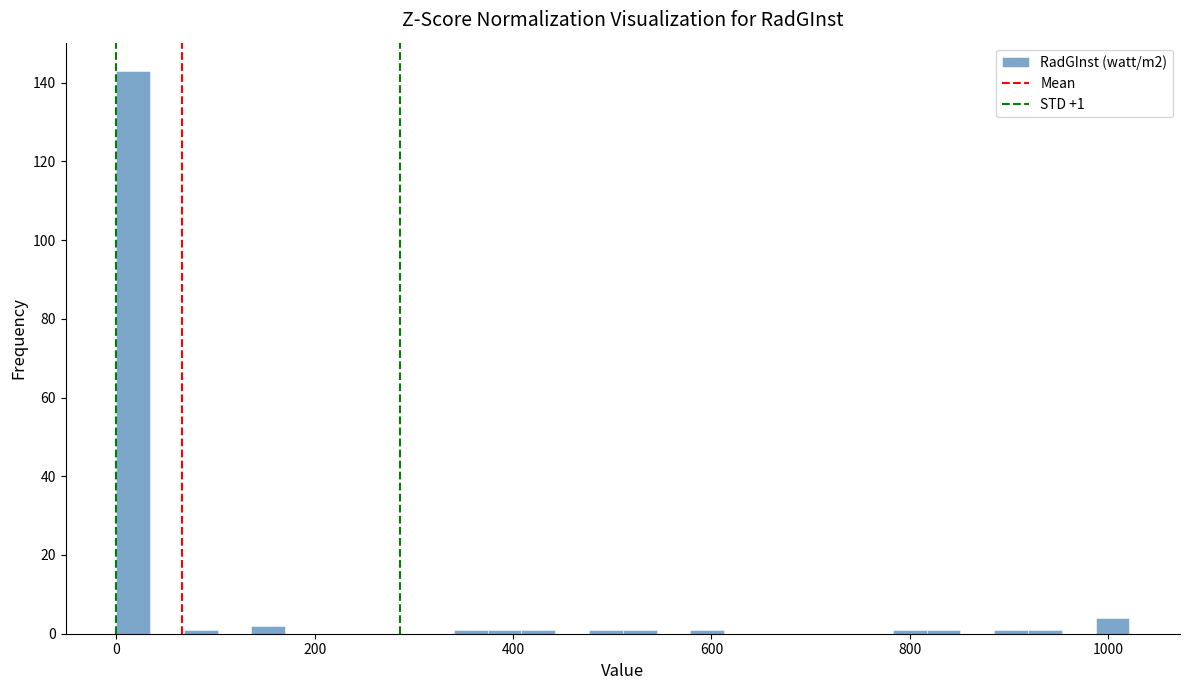

Around what value on the x-axis is the tallest bar? Give the approximate position of its centre, as read against the axis.

20